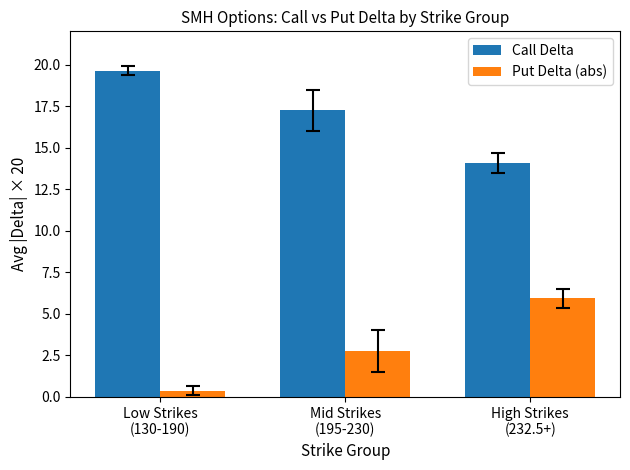

What are all the series names shown in the legend?

Call Delta, Put Delta (abs)